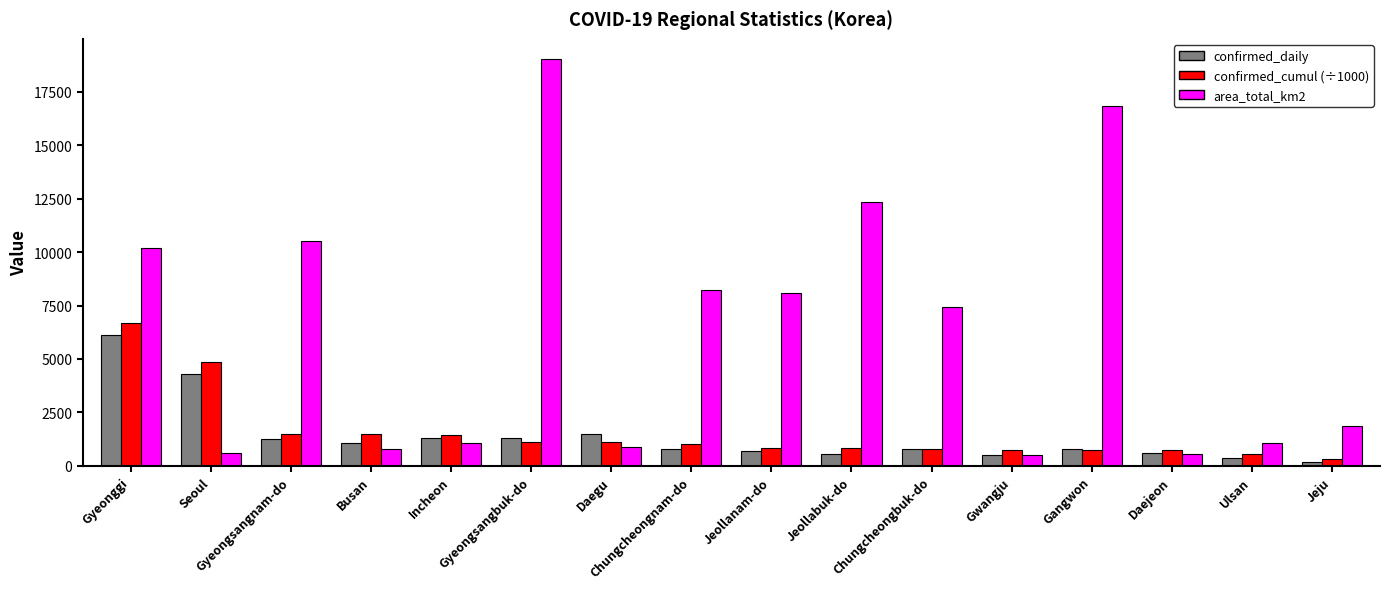

What are all the series names shown in the legend?

confirmed_daily, confirmed_cumul (÷1000), area_total_km2